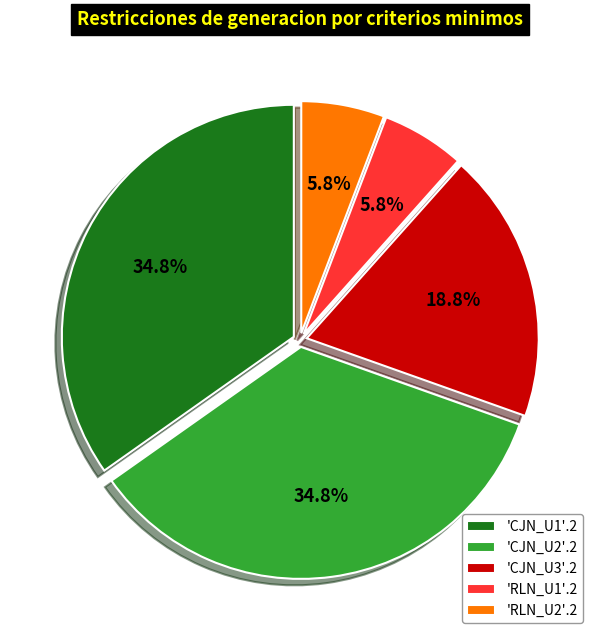

What is the ratio of the value at 'CJN_U2'.2 to the value at 'RLN_U1'.2?

6.0